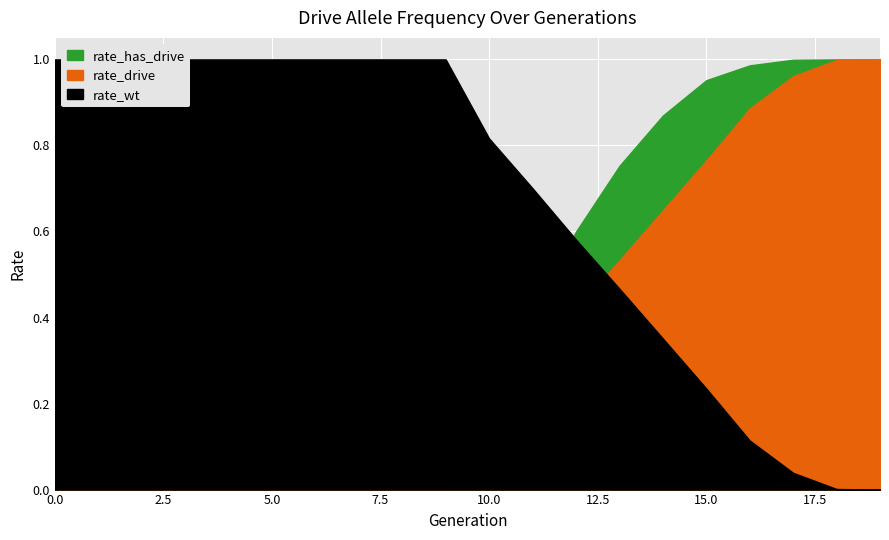

At which category is the sum across all series the highest?

18